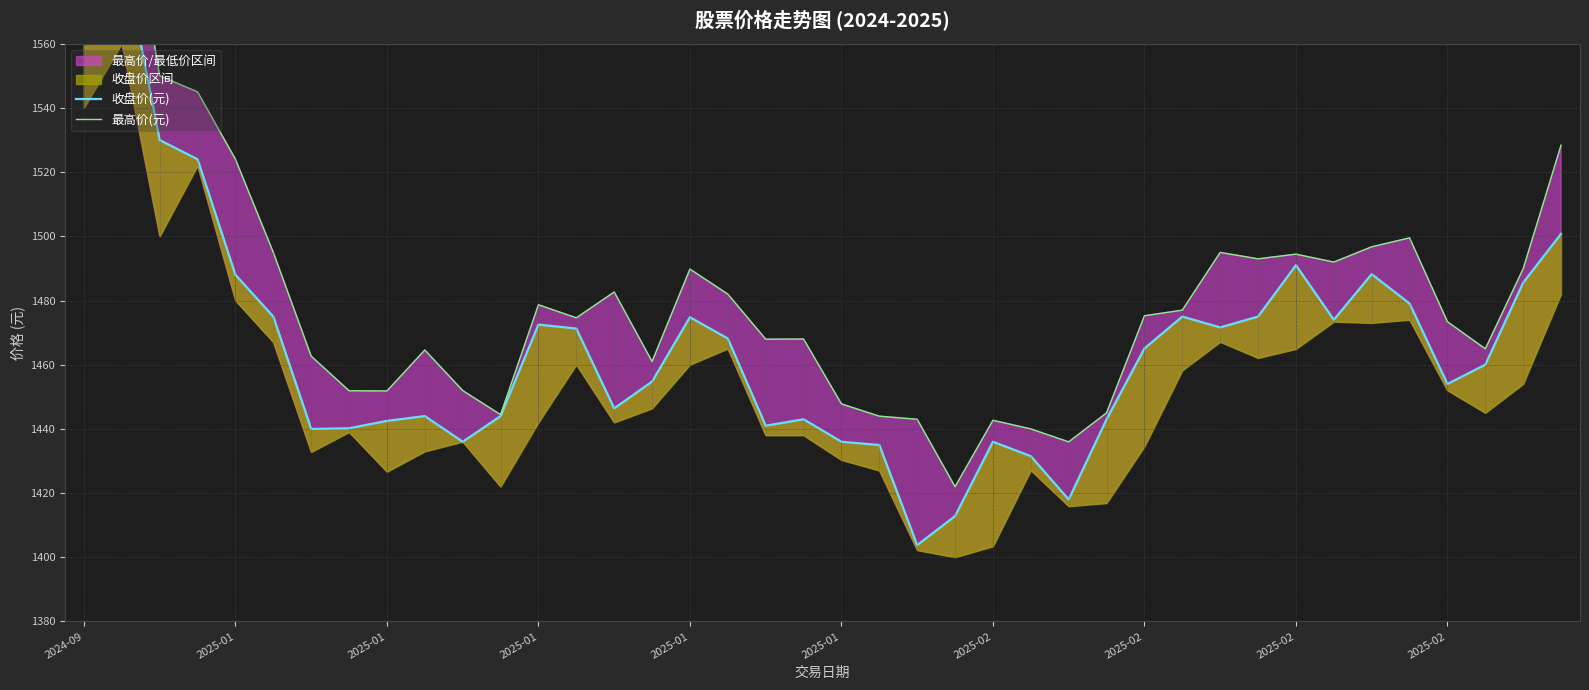

What is the average value of the 最高价(元) series?

1481.6